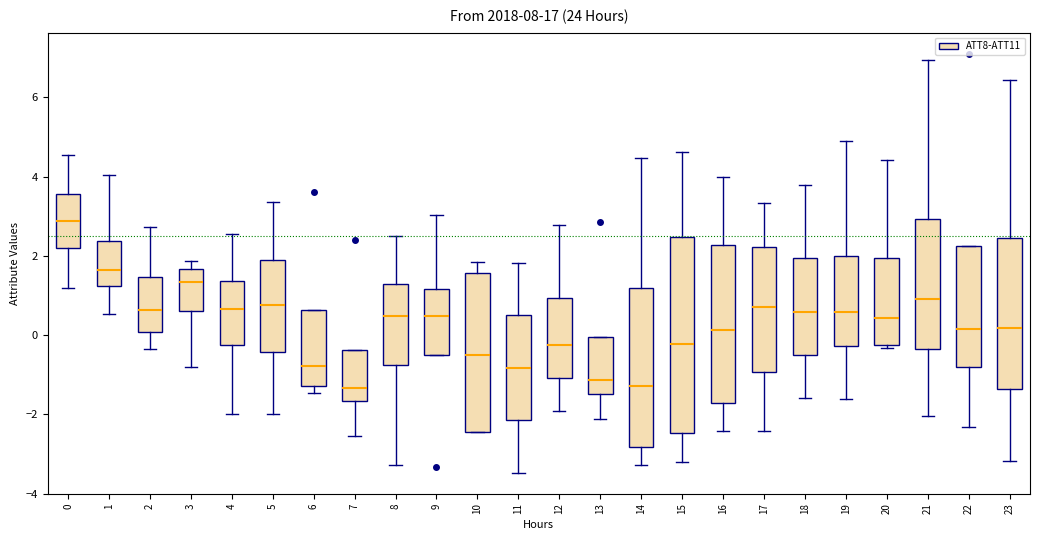

Where is the upper edge of the box at x = 16 on the y-axis? The values are not printed on the chart, so give them approximately, as read against the axis.

2.2